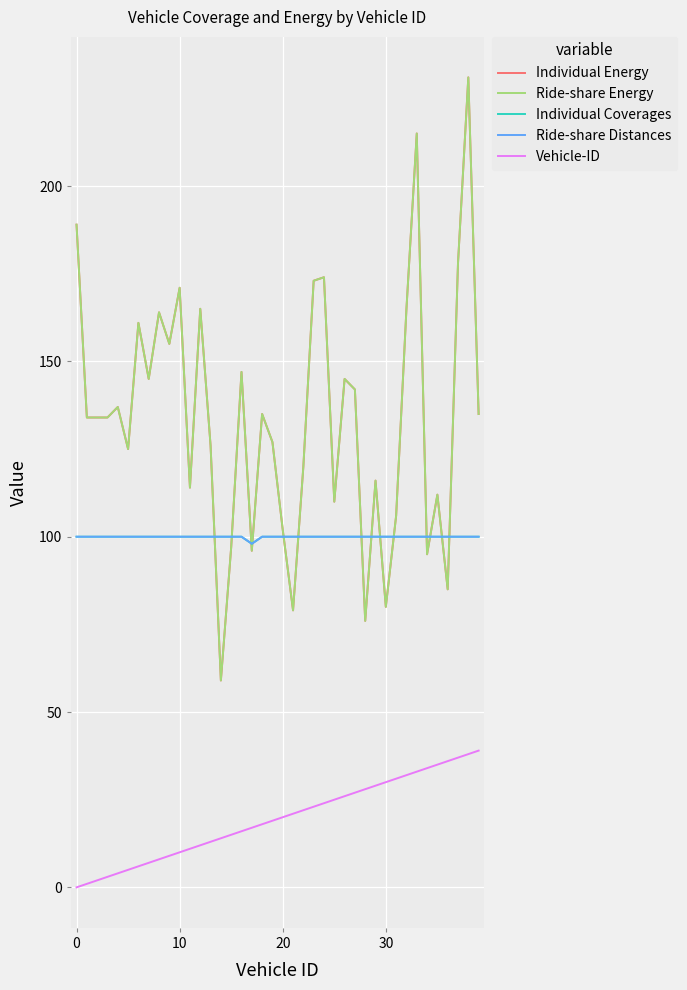

Does the chart have visible grid lines?

Yes